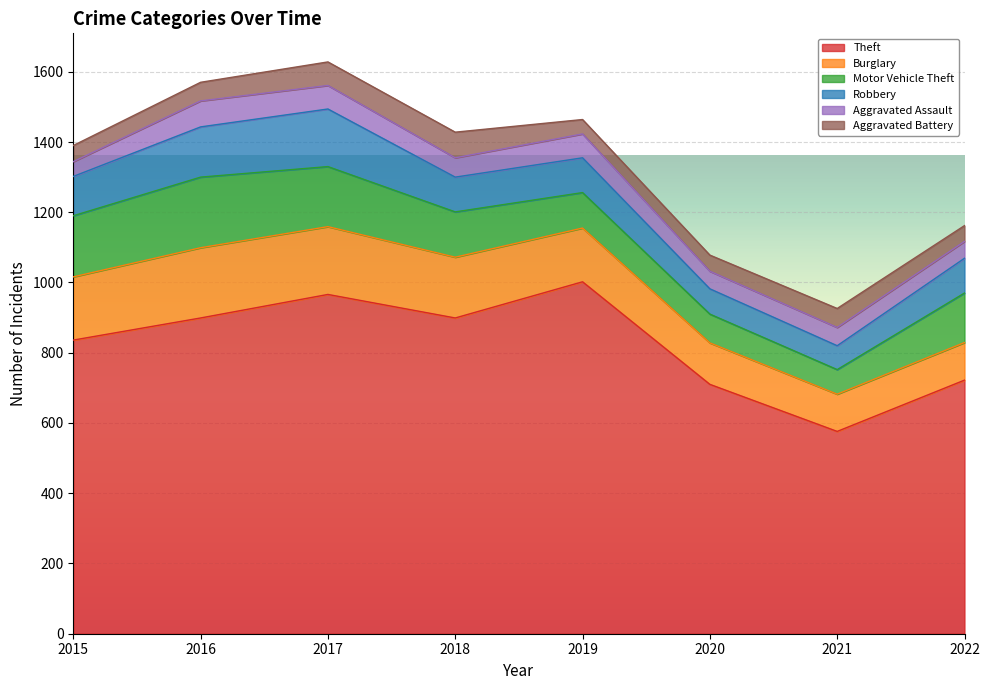

How many distinct data groups are displayed?

6